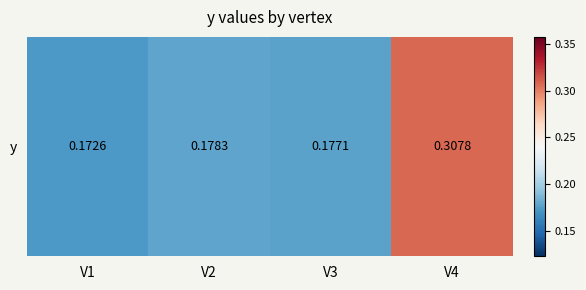

List the labels in order of value, largest first.

V4, V2, V3, V1